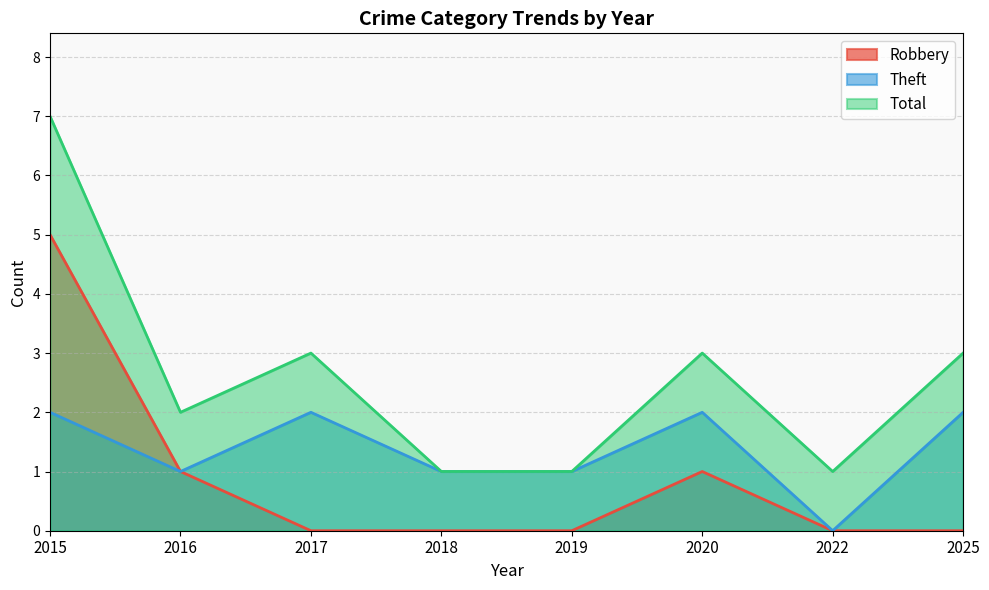

Does the chart have visible grid lines?

Yes